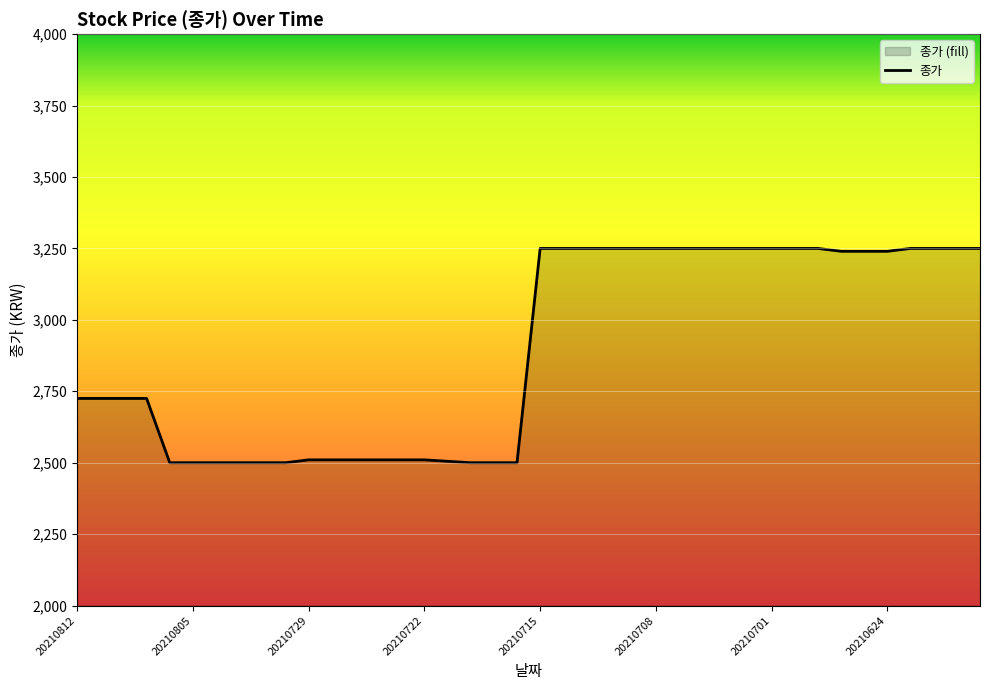

What is the difference between the maximum and second lowest values?

750